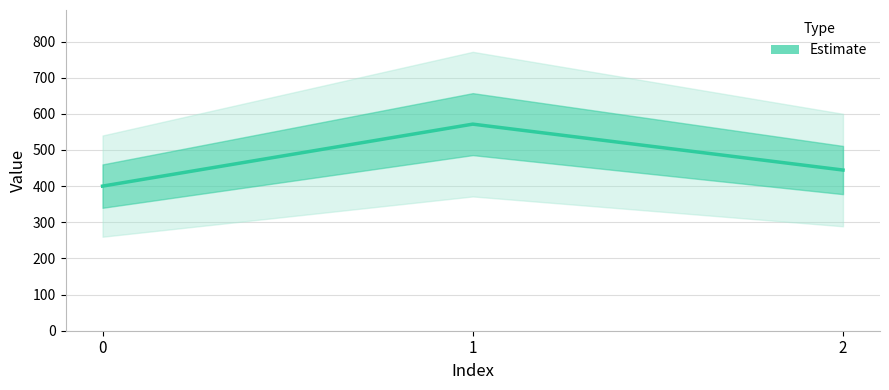

What is the sum of all values?

1415.9